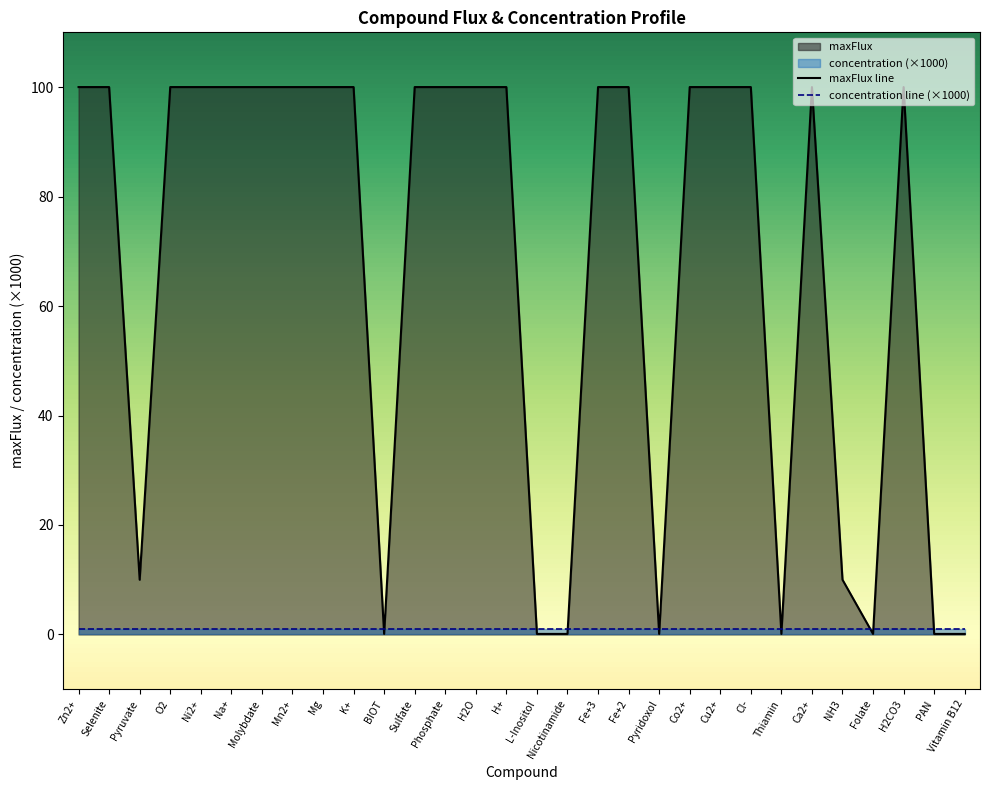

Rank the categories by value from highest to lowest.

Zn2+, Selenite, O2, Ni2+, Na+, Molybdate, Mn2+, Mg, K+, Sulfate, Phosphate, H2O, H+, Fe+3, Fe+2, Co2+, Cu2+, Cl-, Ca2+, H2CO3, Pyruvate, NH3, BIOT, L-Inositol, Nicotinamide, Pyridoxol, Thiamin, Folate, PAN, Vitamin B12